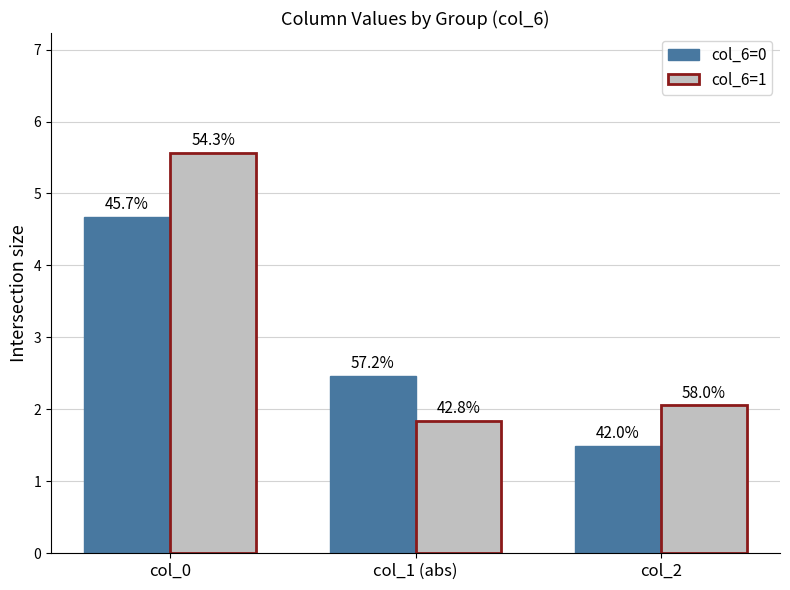

What is the difference between the col_6=0 values at col_0 and col_2?

3.2